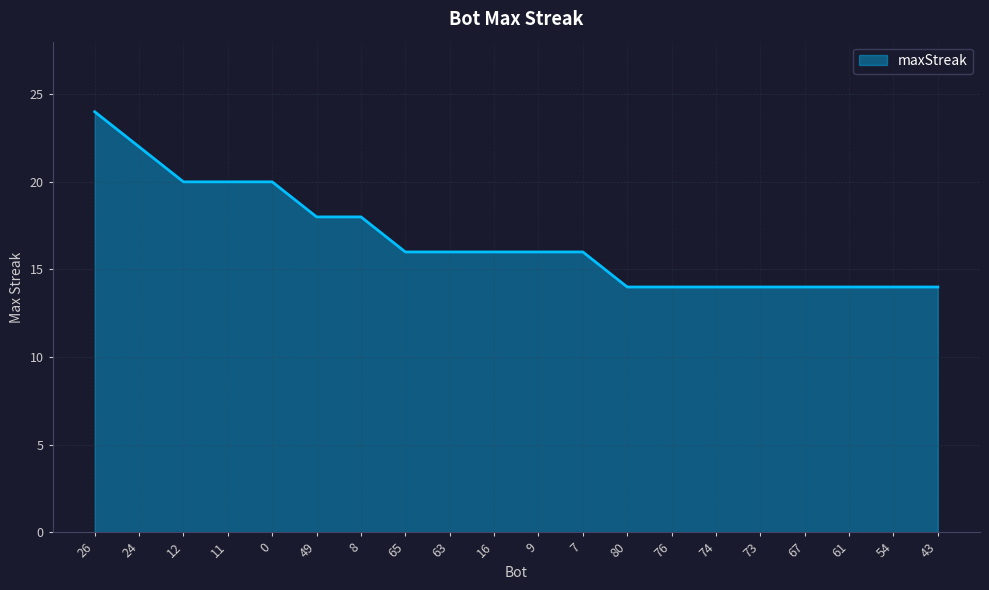

What position from the left is 9?

11